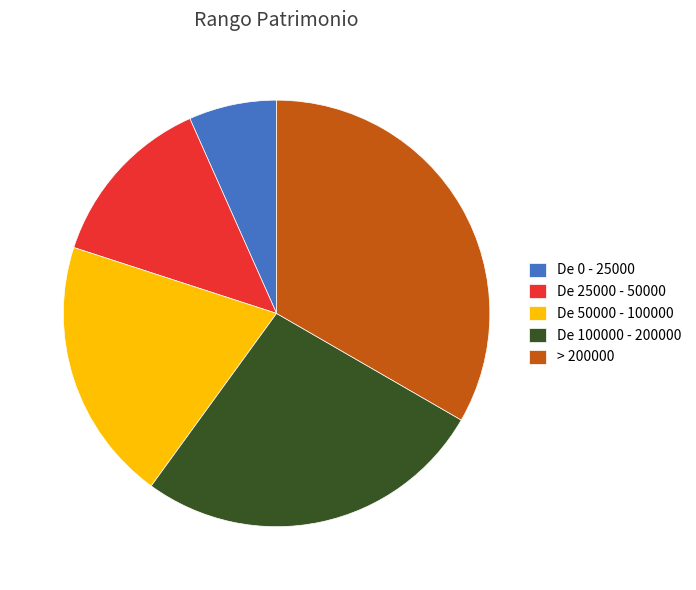

Is there a majority slice in this chart?

No